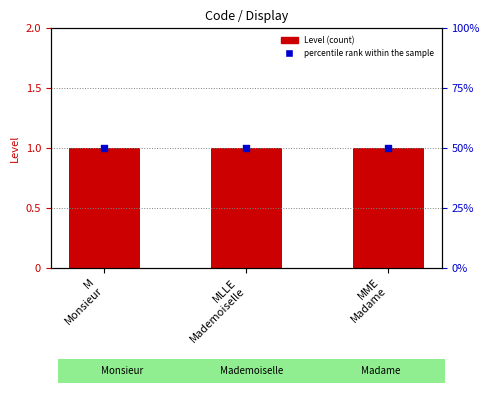

Which series reaches the maximum Y coordinate?

percentile rank within the sample